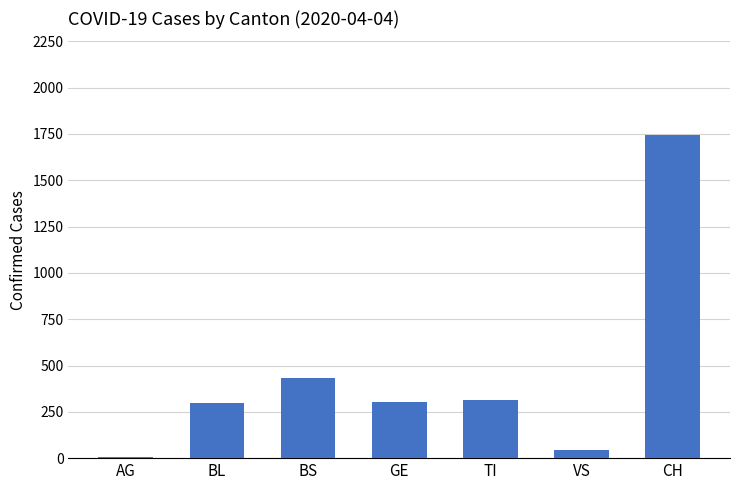

True or false: the data shows 4 at AG.

True